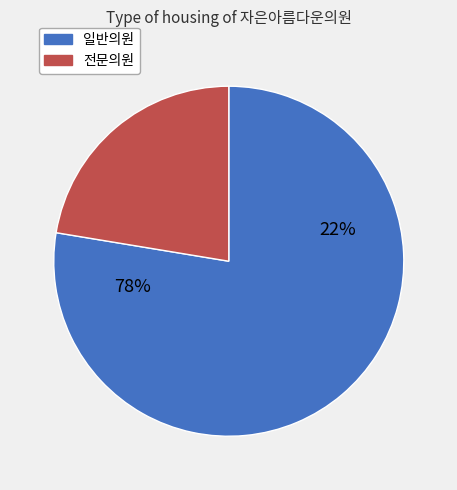

True or false: 2021_2Q accounts for 1% of the total.

False